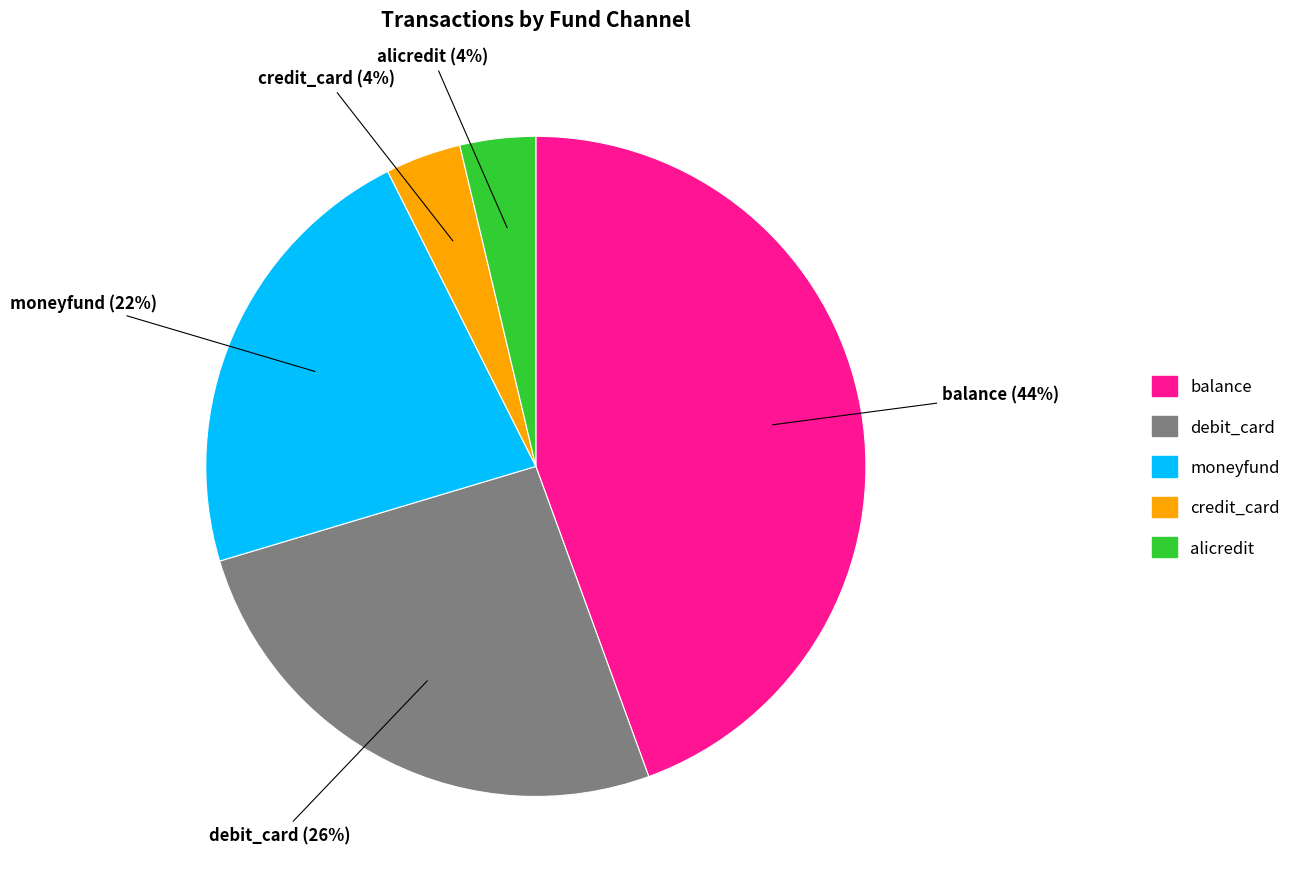

Is it true that moneyfund is 29% of the pie?

False